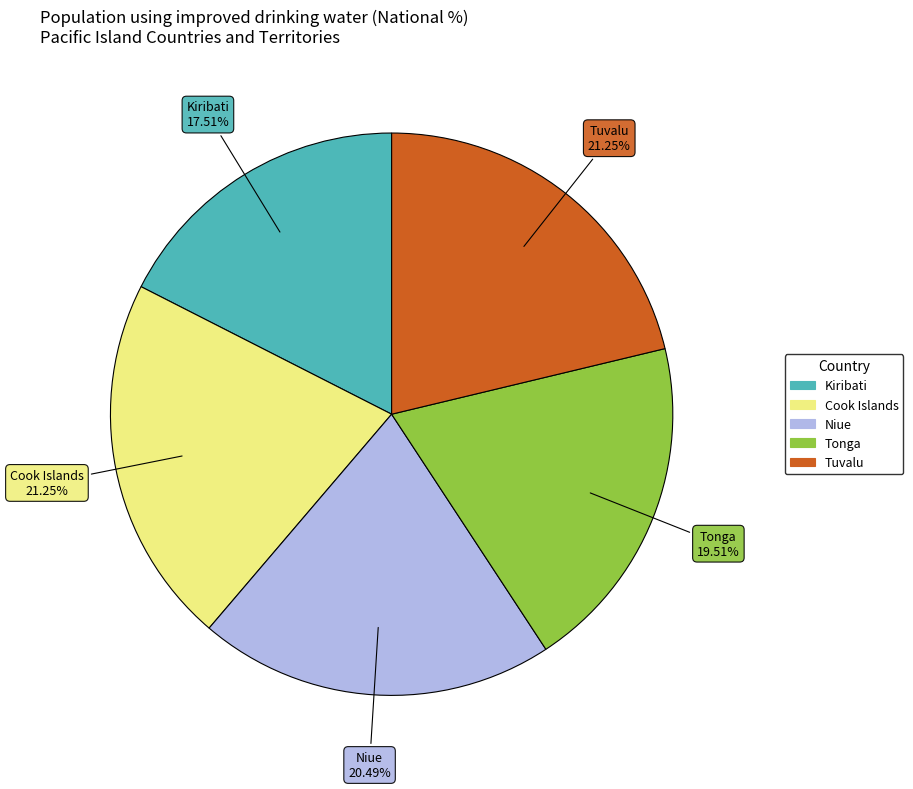

Is Niue the majority of the pie?

No